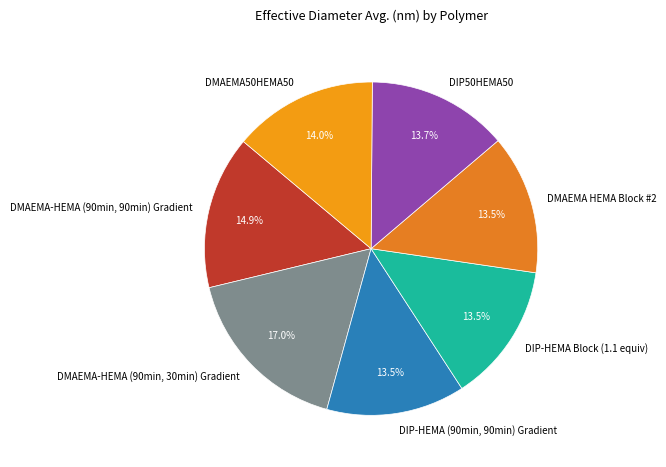

Combined, what portion of the pie is DMAEMA-HEMA (90min, 90min) Gradient and DMAEMA50HEMA50?

28.9%